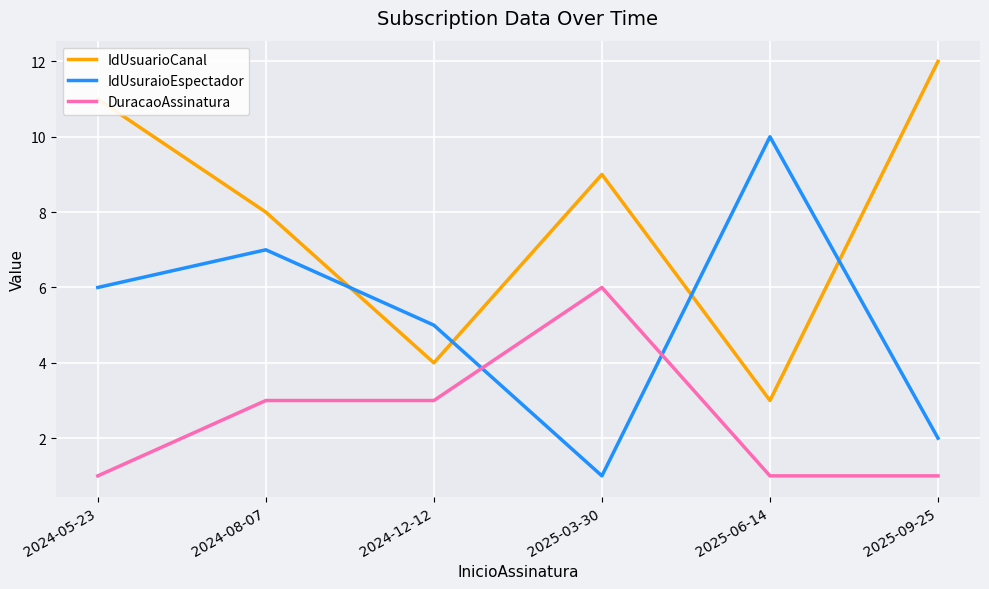

What is the average value of the IdUsuraioEspectador series?

5